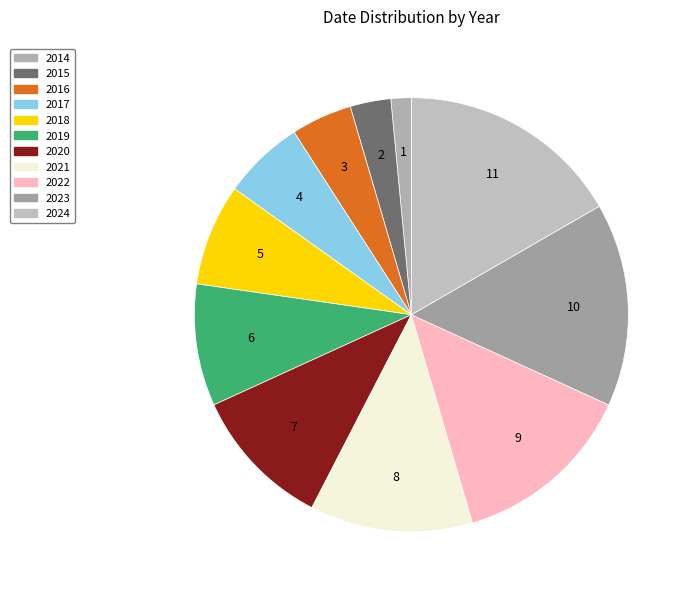

Is it true that 2017 is 6% of the pie?

True